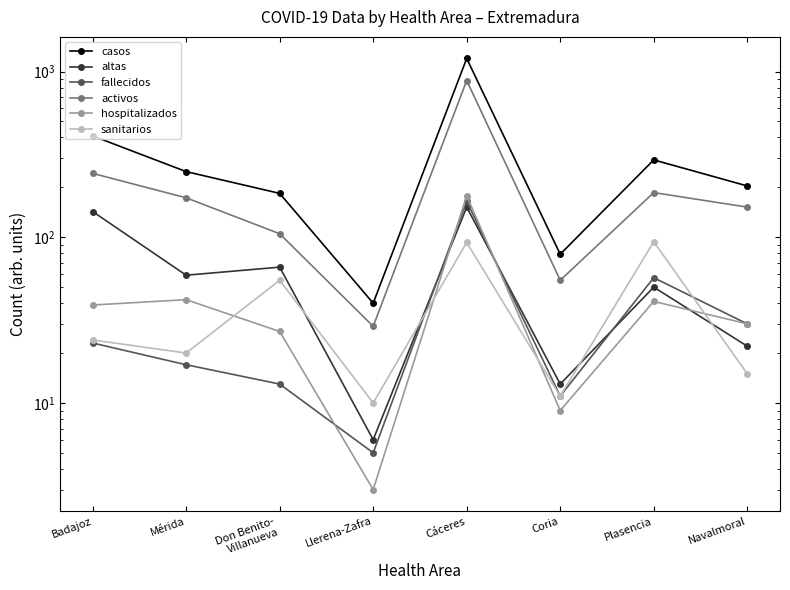

What position from the right is Badajoz?

8